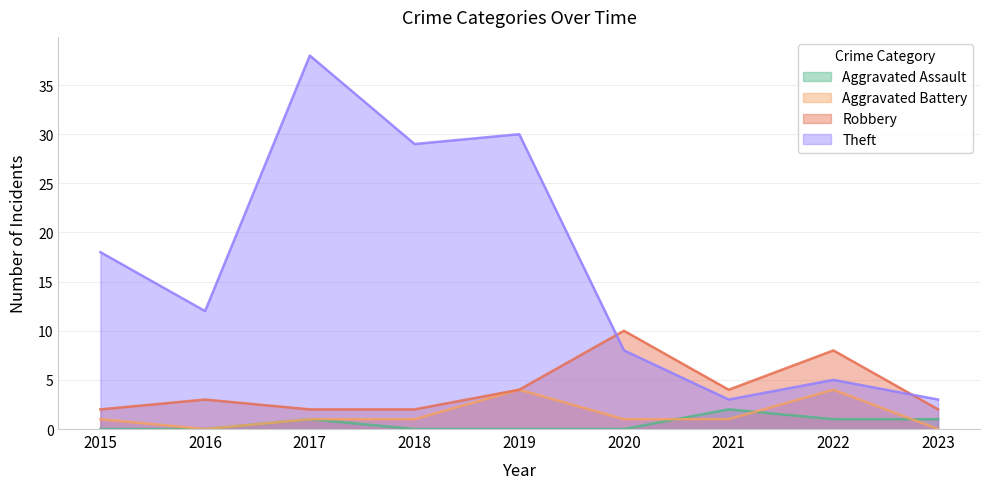

At 2015, list the series in order from smallest to largest.

Aggravated Assault, Aggravated Battery, Robbery, Theft